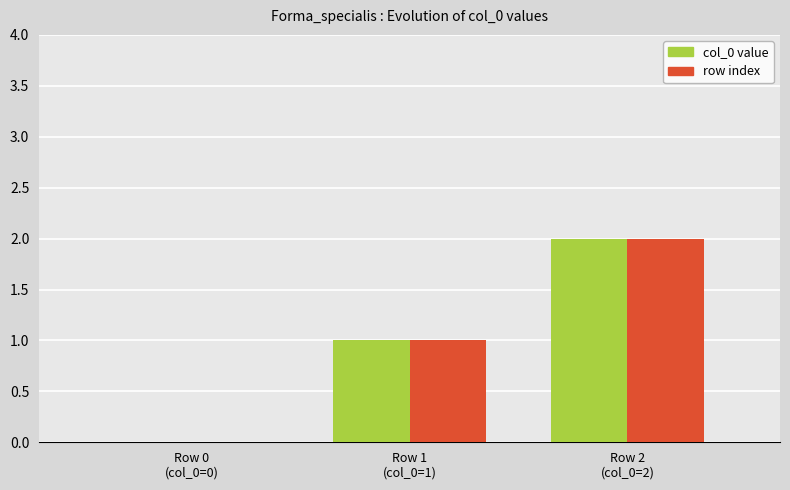

How many groups of bars are there?

3